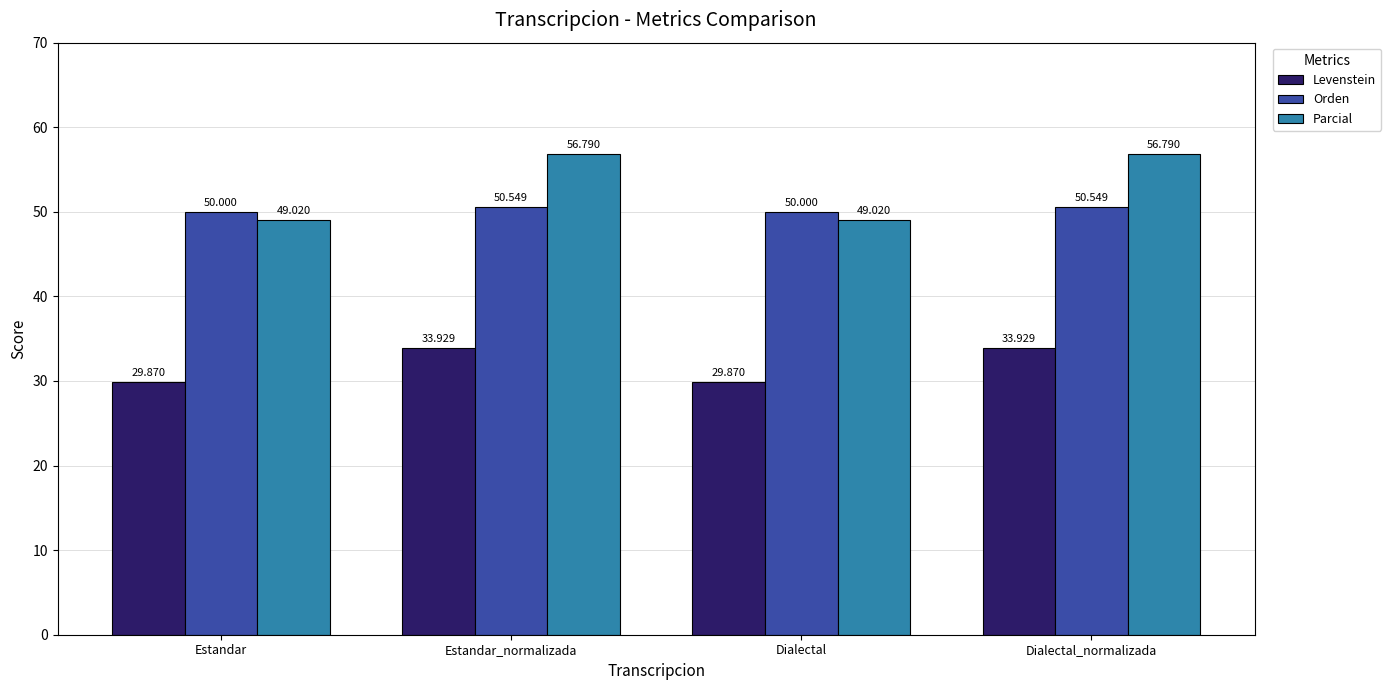

Reading left to right, transcribe all the data shown in this chart.

Levenstein: Estandar=29.9	Estandar_normalizada=33.9	Dialectal=29.9	Dialectal_normalizada=33.9
Orden: Estandar=50.0	Estandar_normalizada=50.5	Dialectal=50.0	Dialectal_normalizada=50.5
Parcial: Estandar=49.0	Estandar_normalizada=56.8	Dialectal=49.0	Dialectal_normalizada=56.8